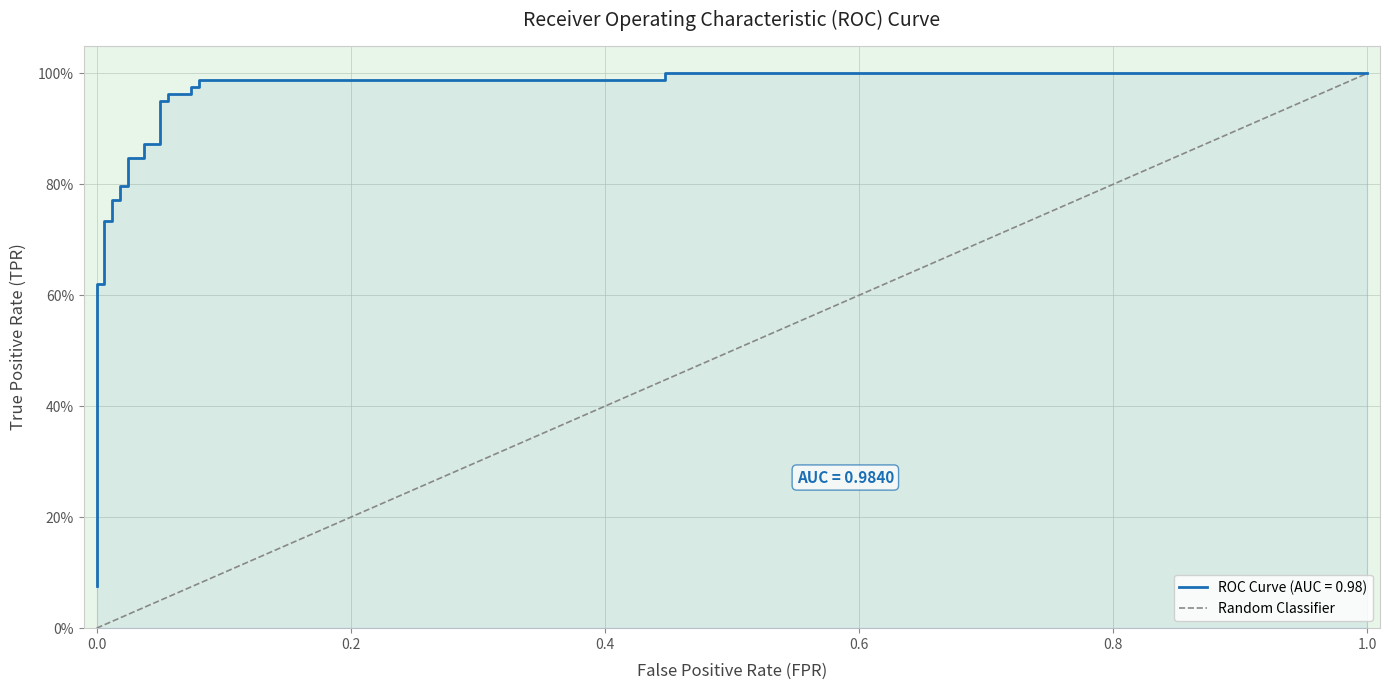

The value at 0.0 is 1. True or false?

False